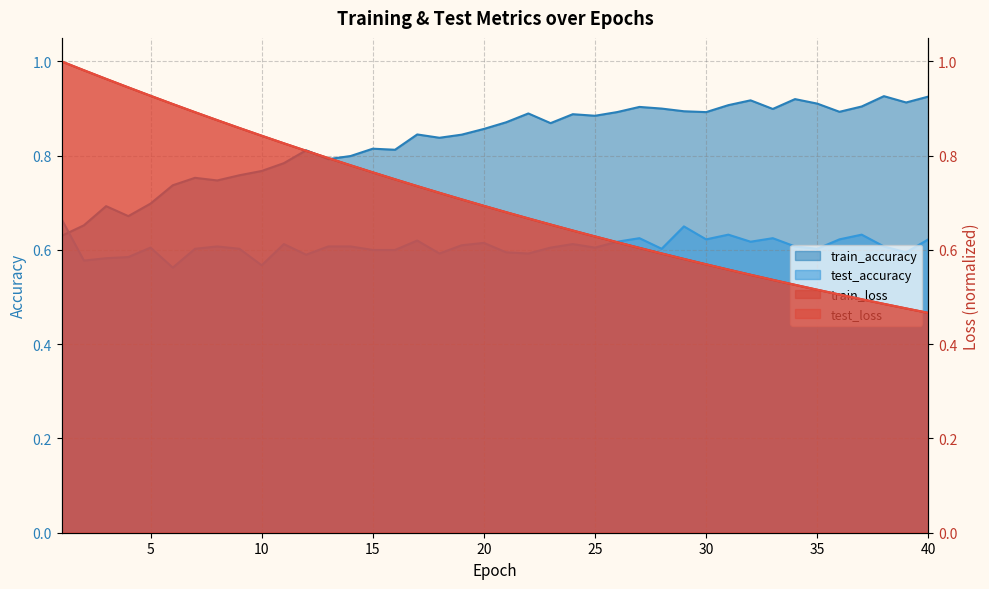

What is the difference between the train_accuracy values at 8 and 40?

0.2